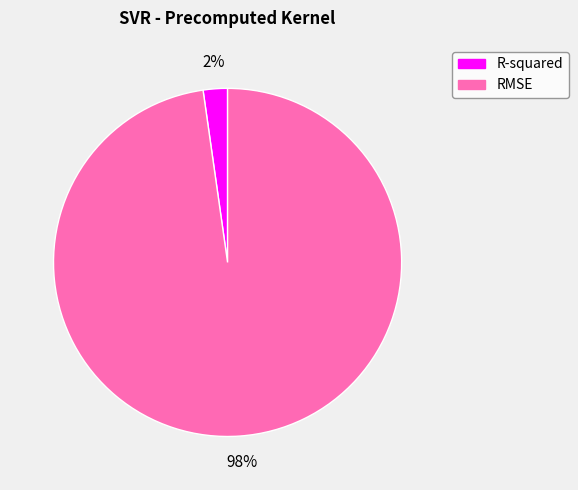

What is the largest slice in the pie chart?

RMSE